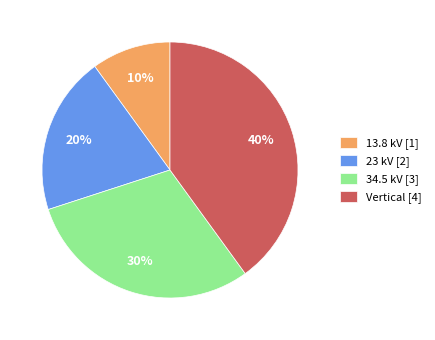

Approximately how many times larger is the value at 23 kV [2] compared to 34.5 kV [3]?

0.7